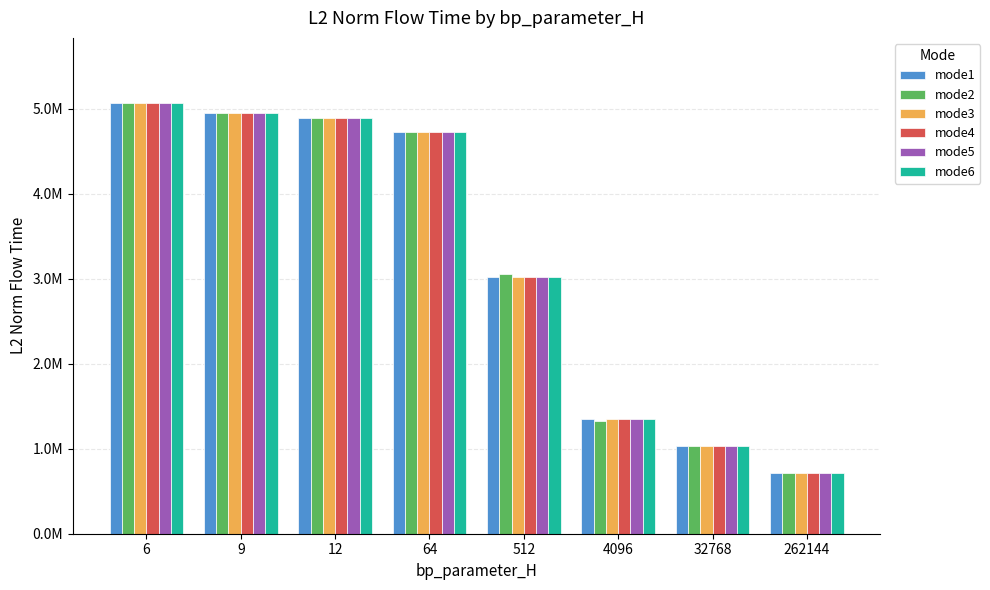

What are all the series names shown in the legend?

mode1, mode2, mode3, mode4, mode5, mode6